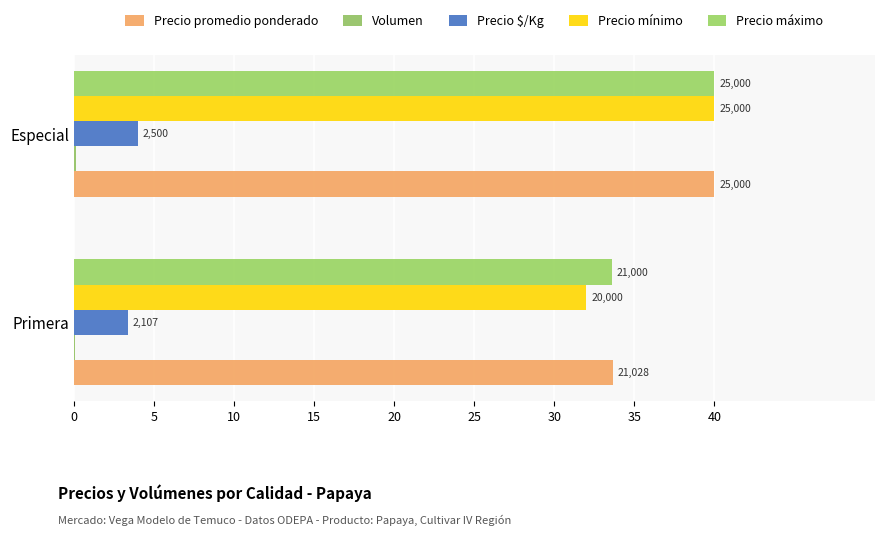

How many values in the Precio máximo series are below 40?

1